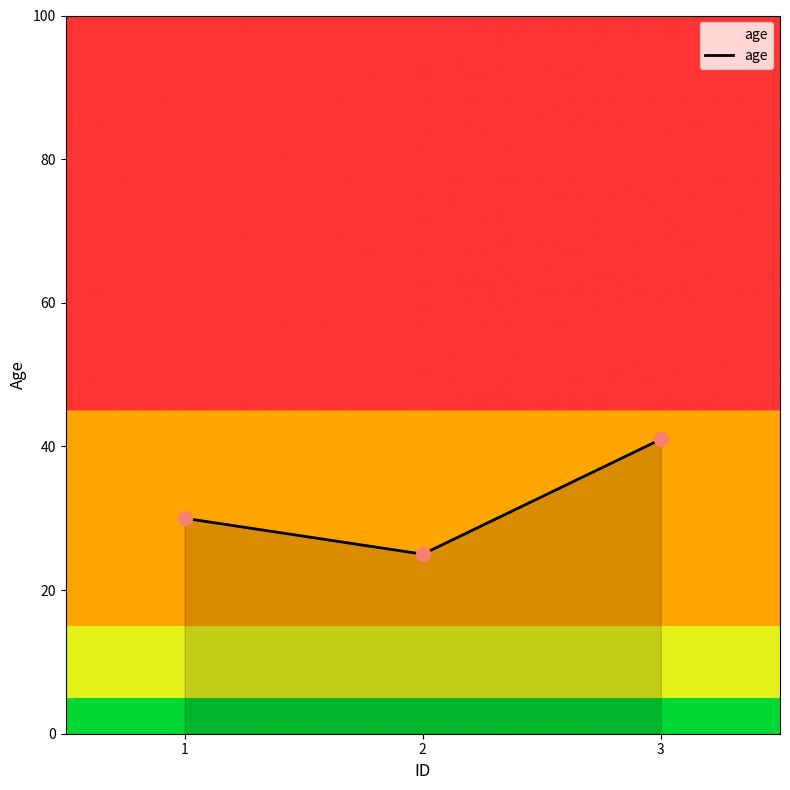

Approximately how many times larger is the value at 1 compared to 3?

0.7